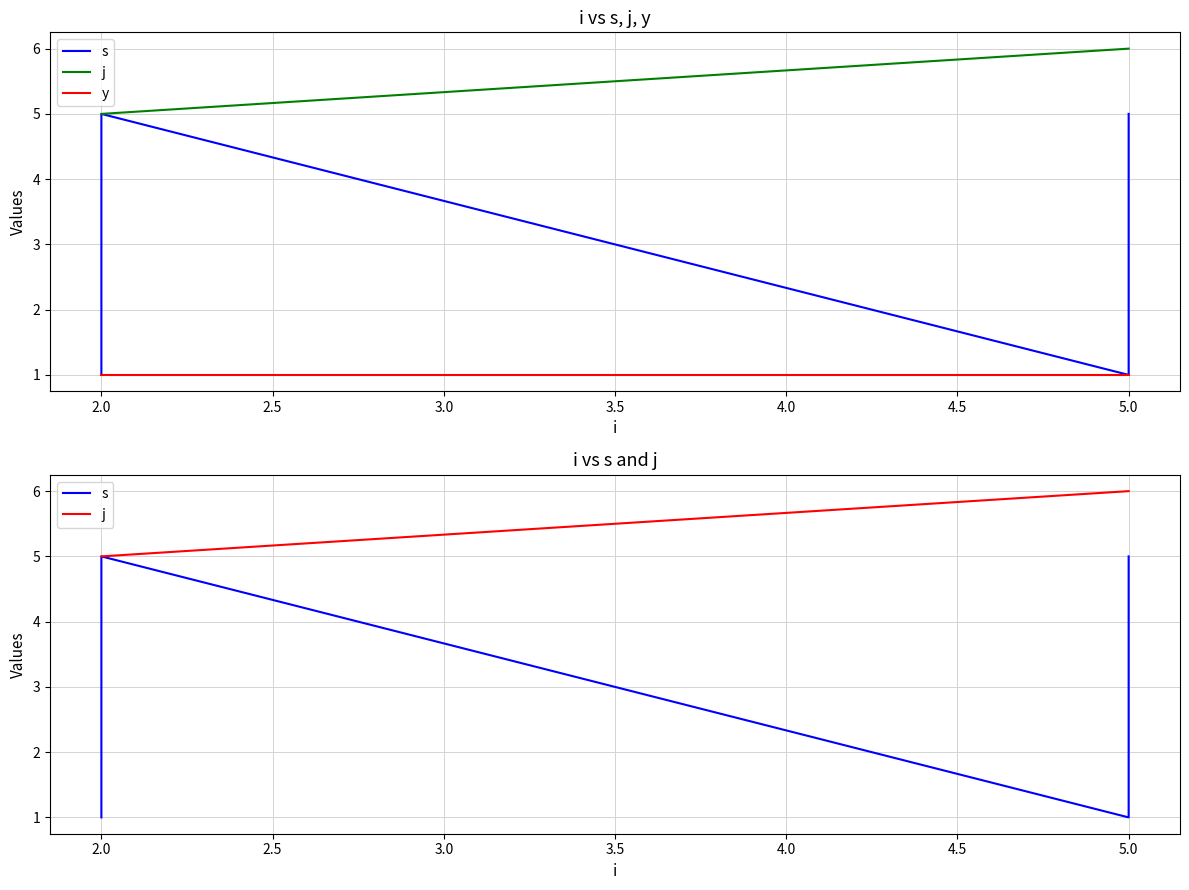

Reading left to right, transcribe all the data shown in this chart.

s: 1	2	3	4	5	1	2	3	4	5
j: 5	5	5	5	5	6	6	6	6	6
y: 1	1	1	1	1	1	1	1	1	1